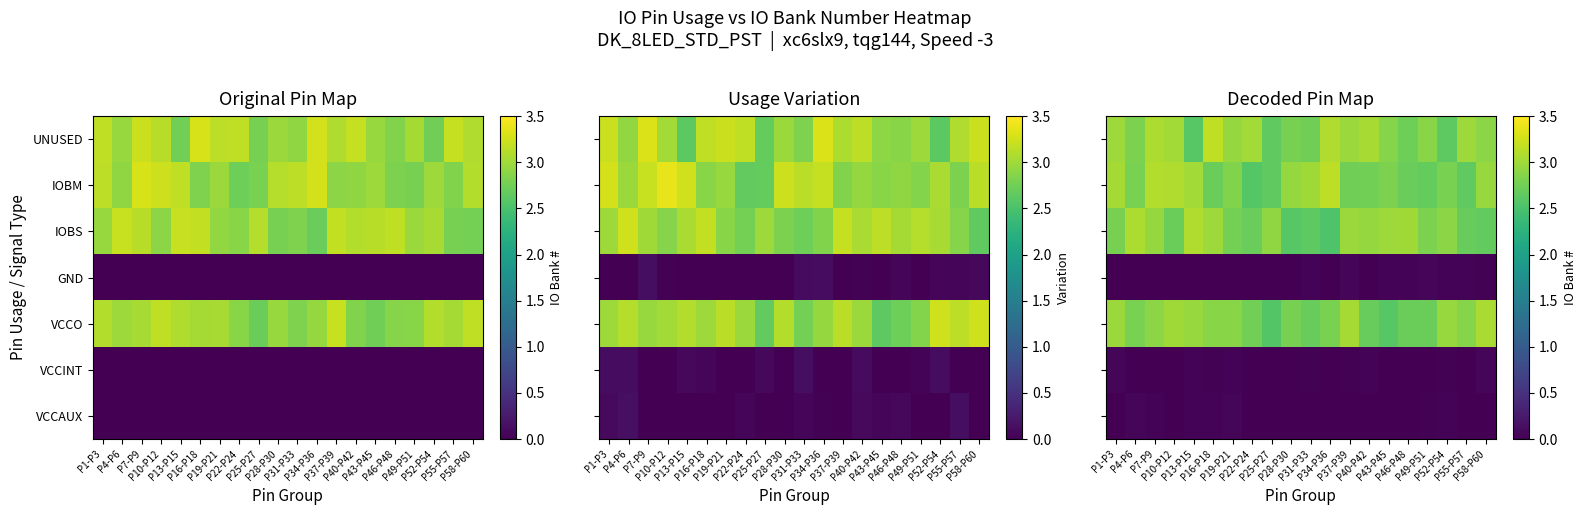

Which has a higher value, P25-P27 or P4-P6?

P4-P6